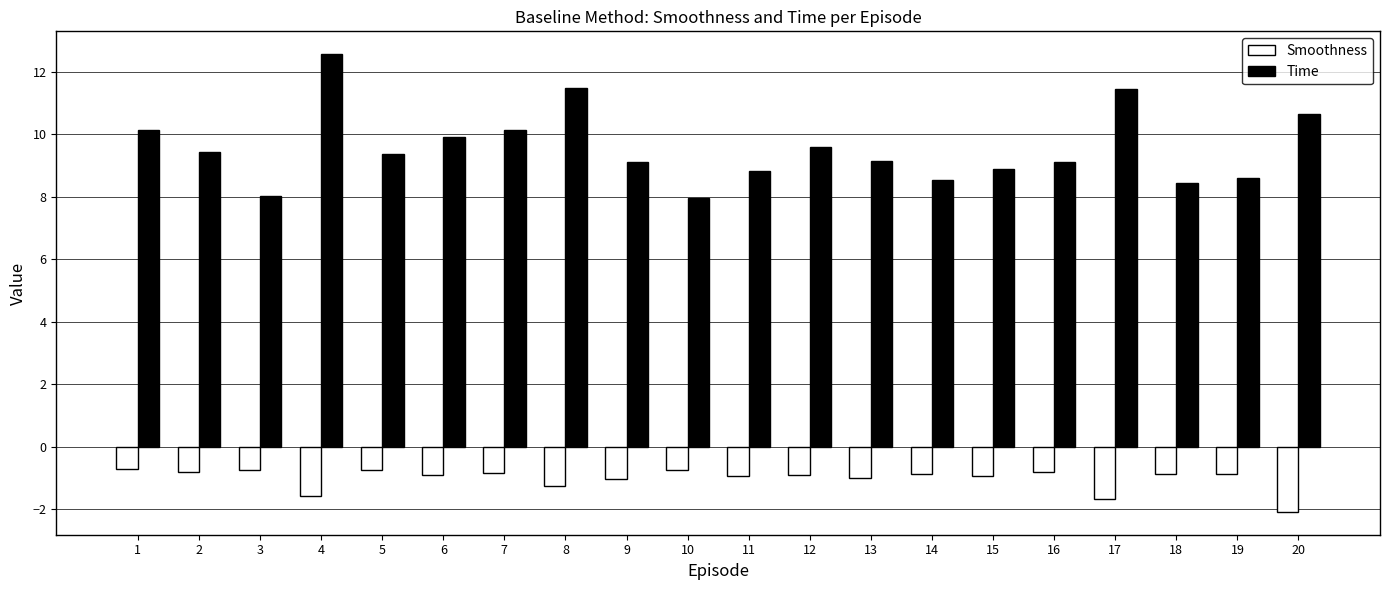

The Smoothness series shows -1.6 at 4. True or false?

True